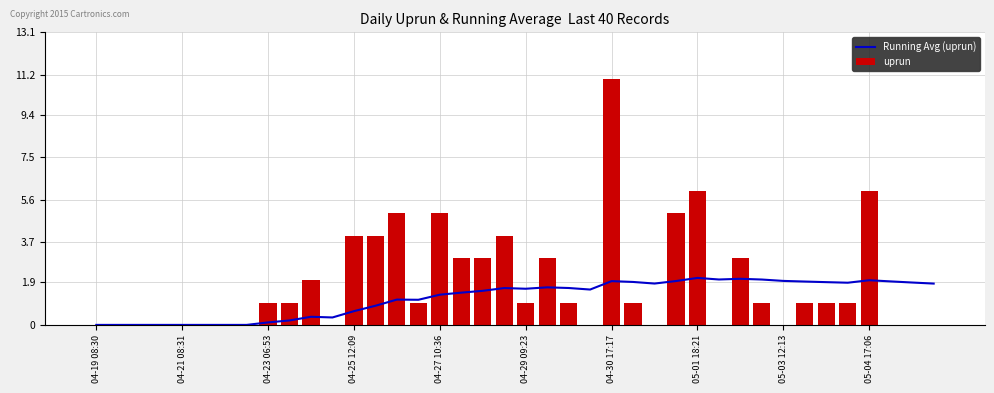

How many positive values does the Running Avg (uprun) series have?

32